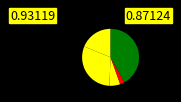

How many slices are in this pie chart?

5